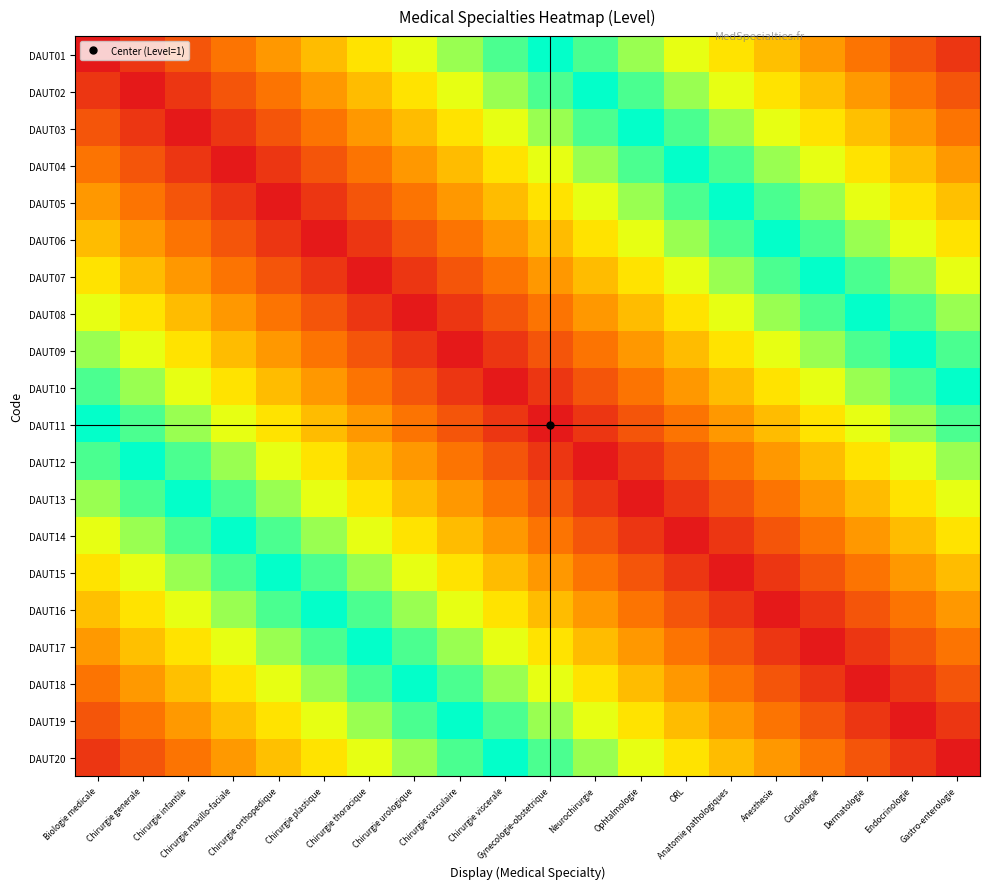

What is the minimum value shown in the chart?

0.1